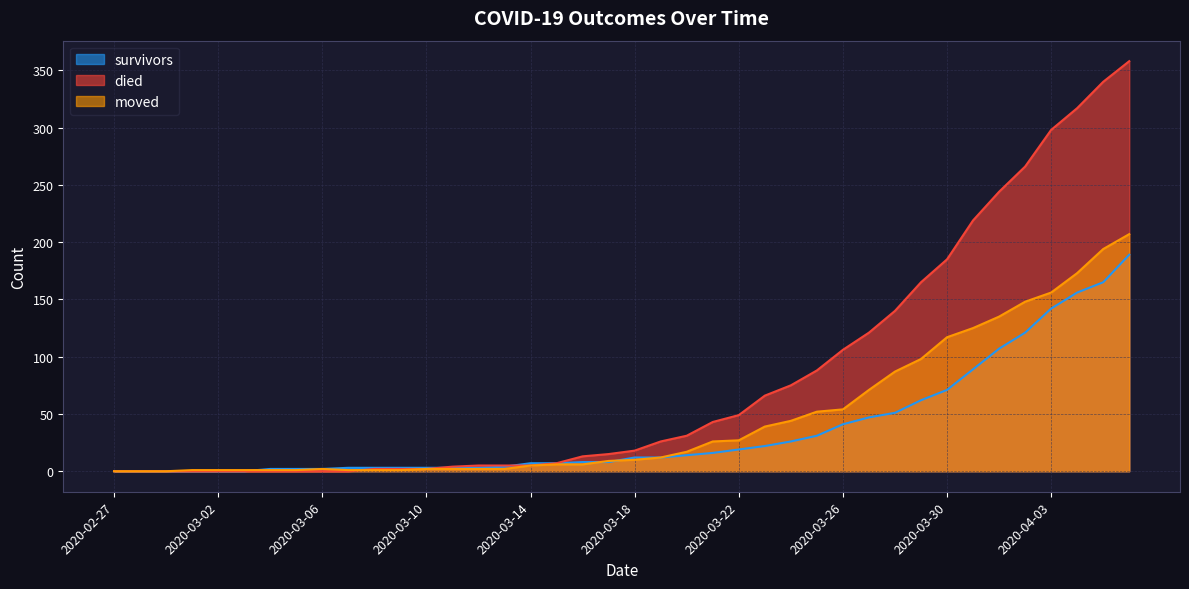

How many data points does each series have?

40